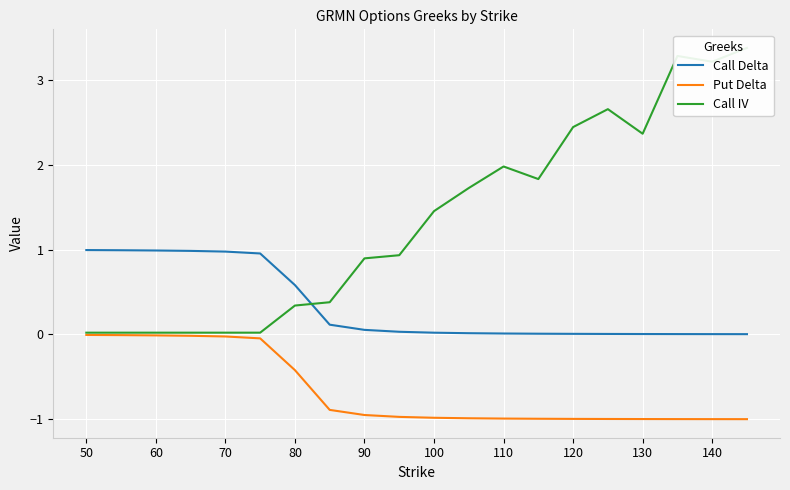

Reading right to left, extract all data points from this chart.

Call Delta: 0.0	0.0	0.0	0.0	0.0	0.0	0.0	0.0	0.0	0.0	0.0	0.1	0.1	0.6	1.0	1.0	1.0	1.0	1.0	1.0
Put Delta: -1.0	-1.0	-1.0	-1.0	-1.0	-1.0	-1.0	-1.0	-1.0	-1.0	-1.0	-1.0	-0.9	-0.4	-0.0	-0.0	-0.0	-0.0	-0.0	-0.0
Call IV: 3.4	3.2	3.3	2.4	2.7	2.4	1.8	2.0	1.7	1.5	0.9	0.9	0.4	0.3	0.0	0.0	0.0	0.0	0.0	0.0